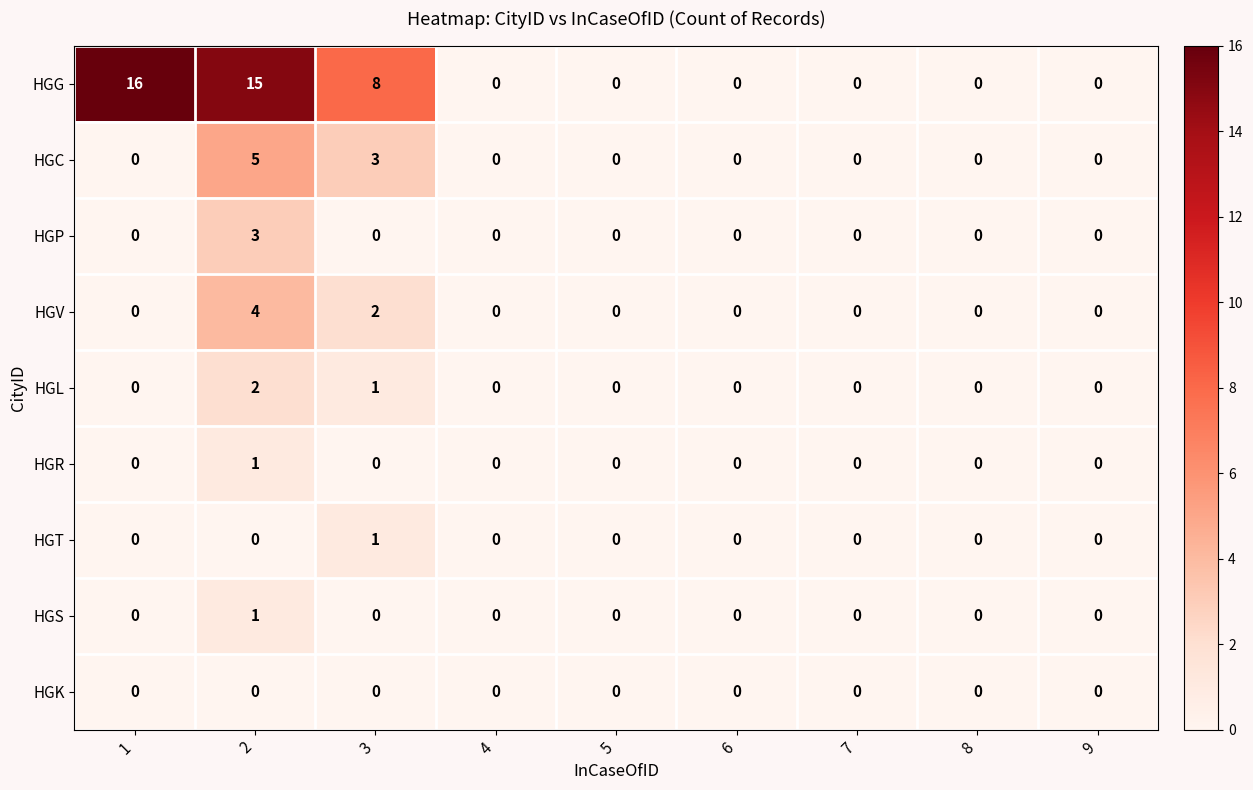

How many HGG values are between 0 and 8?

7